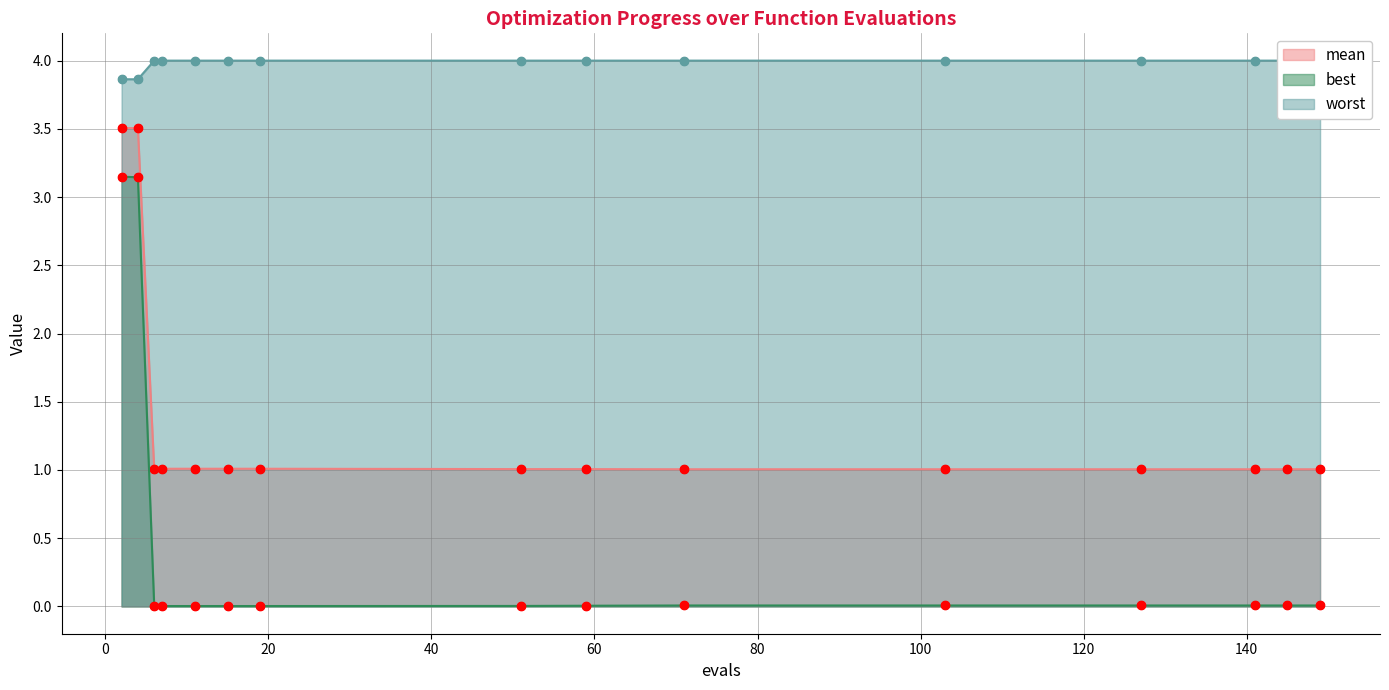

At how many categories does at least one series exceed 3?

15